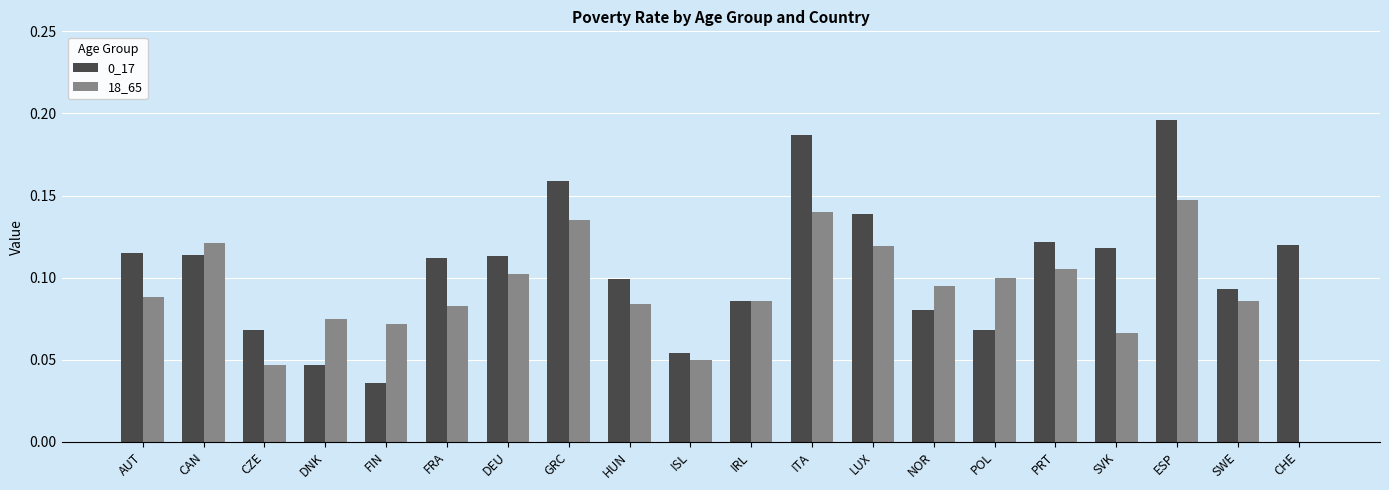

At which label does 18_65 reach its peak?

ESP